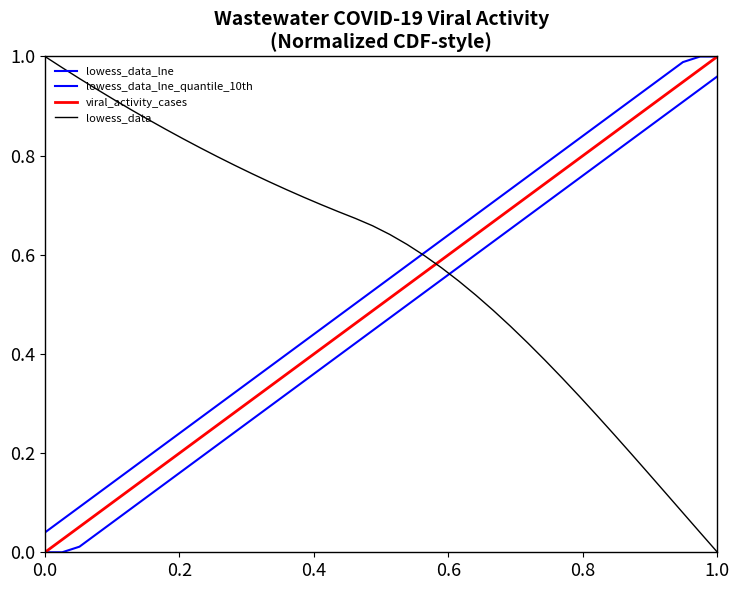

Reading left to right, list all the values displayed in this chart.

lowess_data_lne: 0.0	0.1	0.1	0.1	0.1	0.2	0.2	0.2	0.2	0.3	0.3	0.3	0.3	0.4	0.4	0.4	0.5	0.5	0.5	0.5	0.6	0.6	0.6	0.6	0.7	0.7	0.7	0.7	0.8	0.8	0.8	0.8	0.9	0.9	0.9	0.9	1.0	1.0	1.0	1.0
lowess_data_lne_quantile_10th: 0.0	0.0	0.0	0.0	0.1	0.1	0.1	0.1	0.2	0.2	0.2	0.2	0.3	0.3	0.3	0.3	0.4	0.4	0.4	0.4	0.5	0.5	0.5	0.5	0.6	0.6	0.6	0.7	0.7	0.7	0.7	0.8	0.8	0.8	0.8	0.9	0.9	0.9	0.9	1.0
viral_activity_cases: 0.0	0.0	0.1	0.1	0.1	0.1	0.2	0.2	0.2	0.2	0.3	0.3	0.3	0.3	0.4	0.4	0.4	0.4	0.5	0.5	0.5	0.5	0.6	0.6	0.6	0.6	0.7	0.7	0.7	0.7	0.8	0.8	0.8	0.8	0.9	0.9	0.9	0.9	1.0	1.0
lowess_data: 1.0	1.0	1.0	0.9	0.9	0.9	0.9	0.9	0.8	0.8	0.8	0.8	0.8	0.7	0.7	0.7	0.7	0.7	0.7	0.7	0.6	0.6	0.6	0.6	0.5	0.5	0.5	0.5	0.4	0.4	0.4	0.3	0.3	0.2	0.2	0.2	0.1	0.1	0.0	0.0